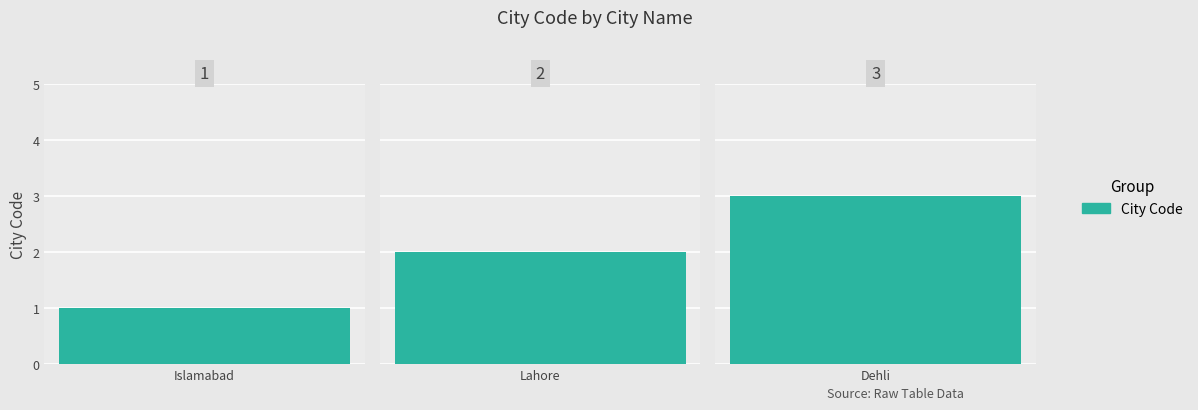

What is the average value?

2